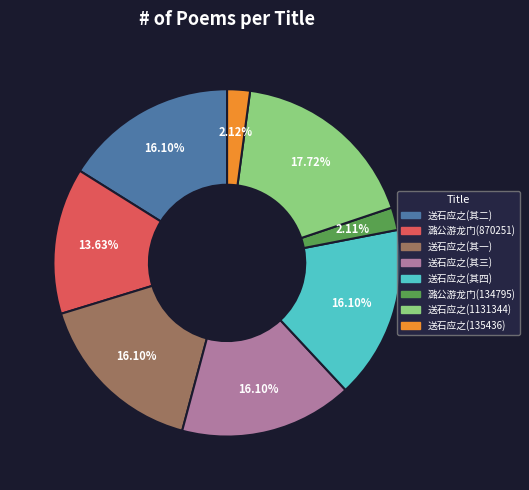

Count the number of slices in the pie.

8